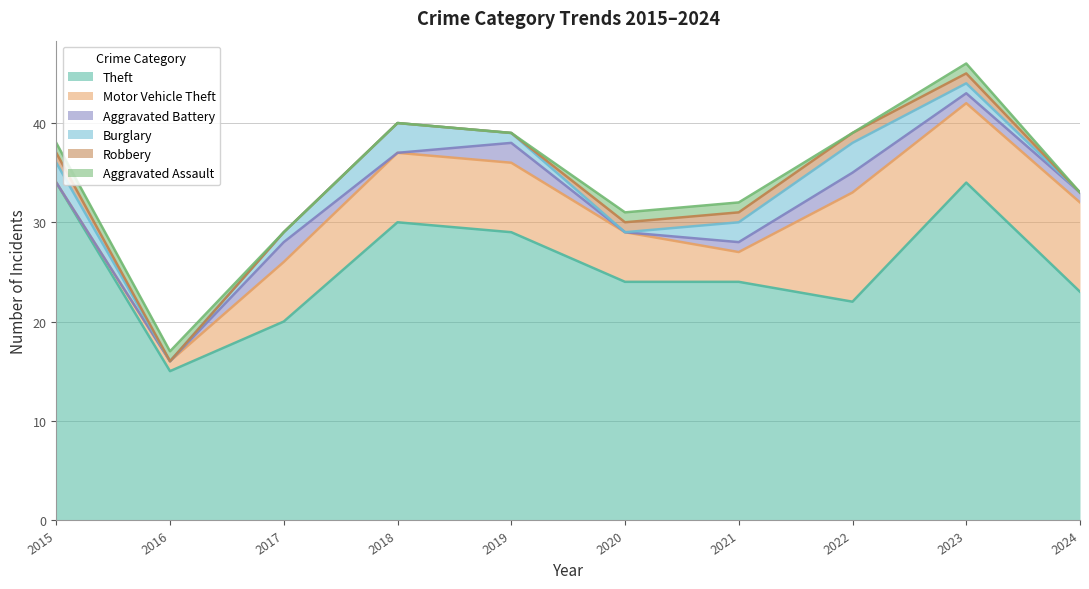

The Motor Vehicle Theft series shows 9 at 2017. True or false?

False